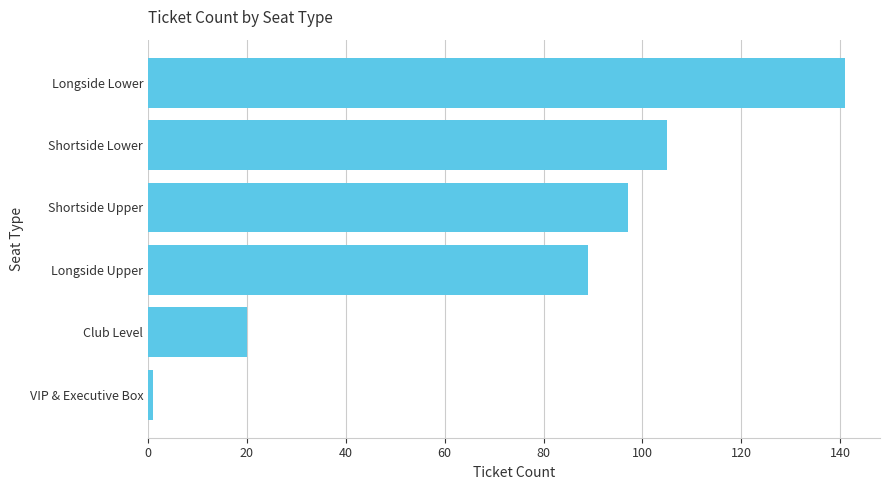

List the labels in order of value, largest first.

Longside Lower, Shortside Lower, Shortside Upper, Longside Upper, Club Level, VIP & Executive Box